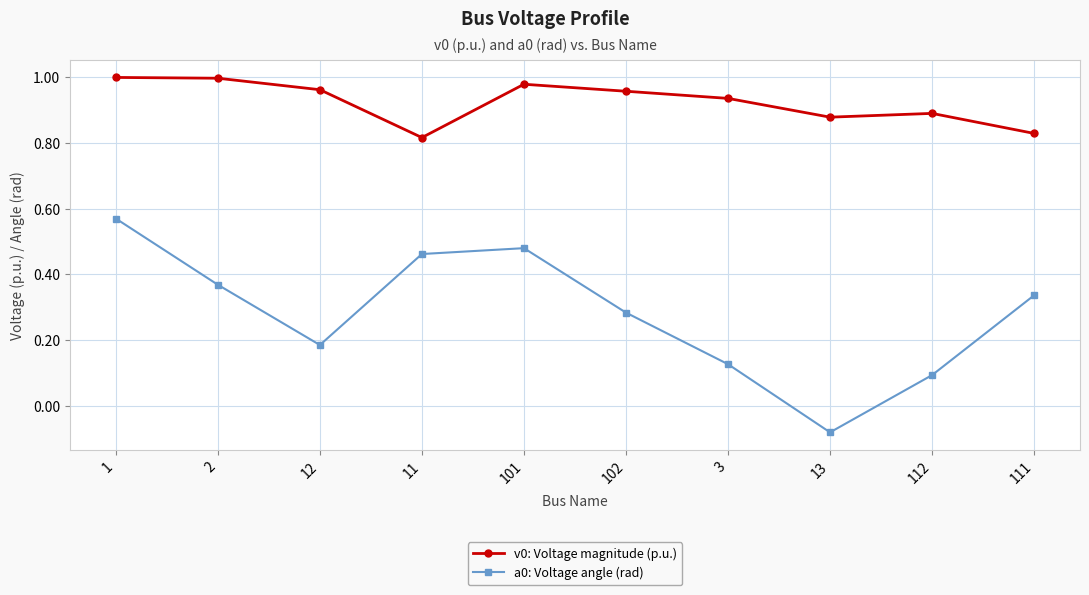

What position from the right is 112?

2